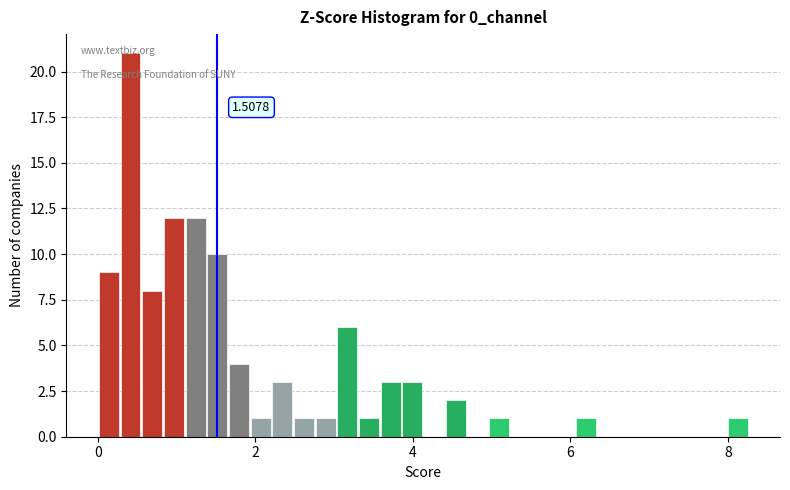

Read against the x-axis, roughly where is the centre of the tallest bar?

0.4